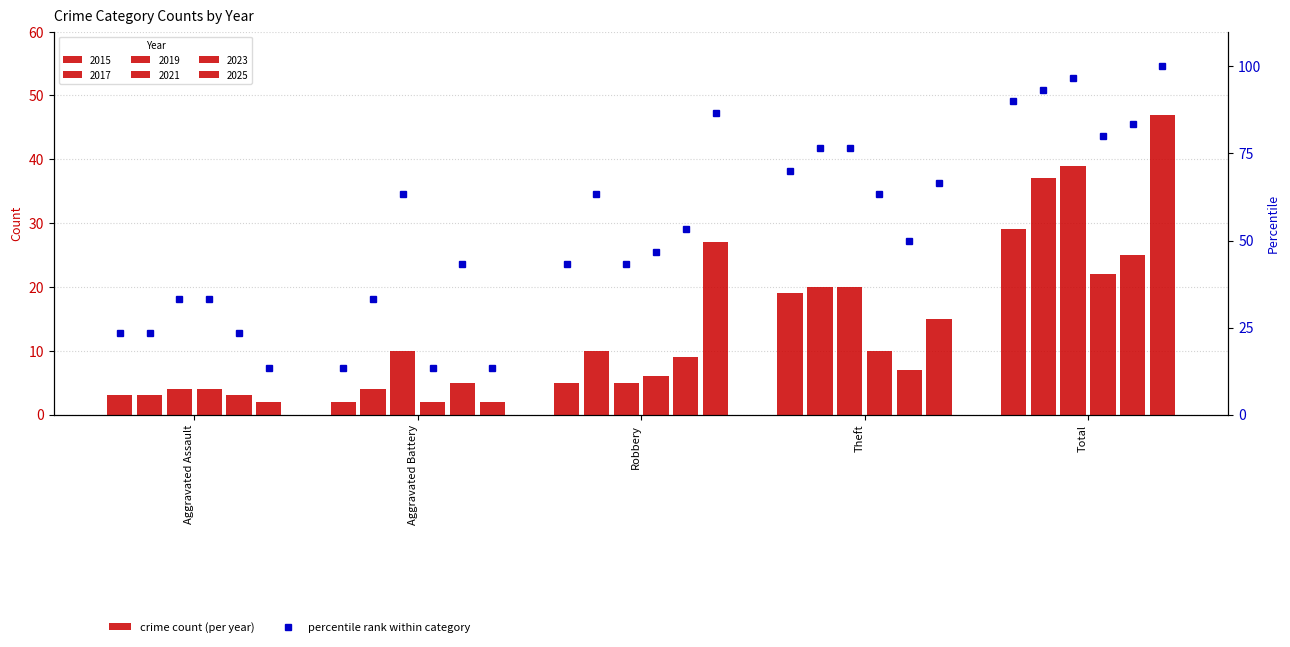

How many data points in pct 2015 are less than 43?

2